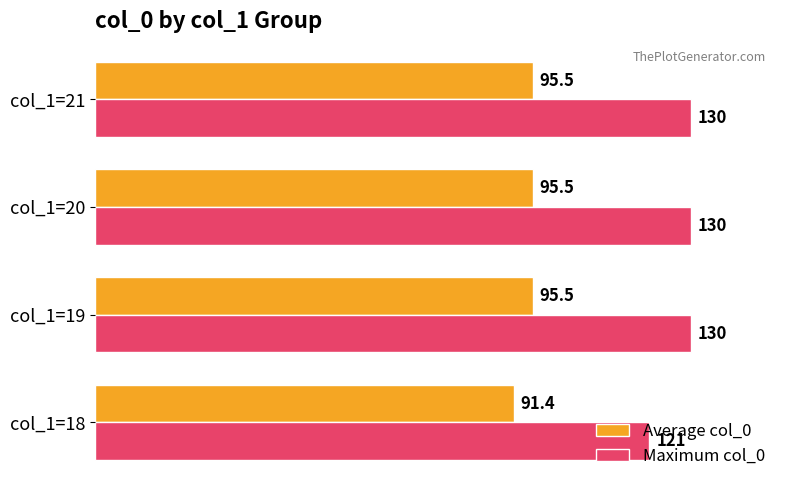

What is the minimum value shown in the chart?

91.4